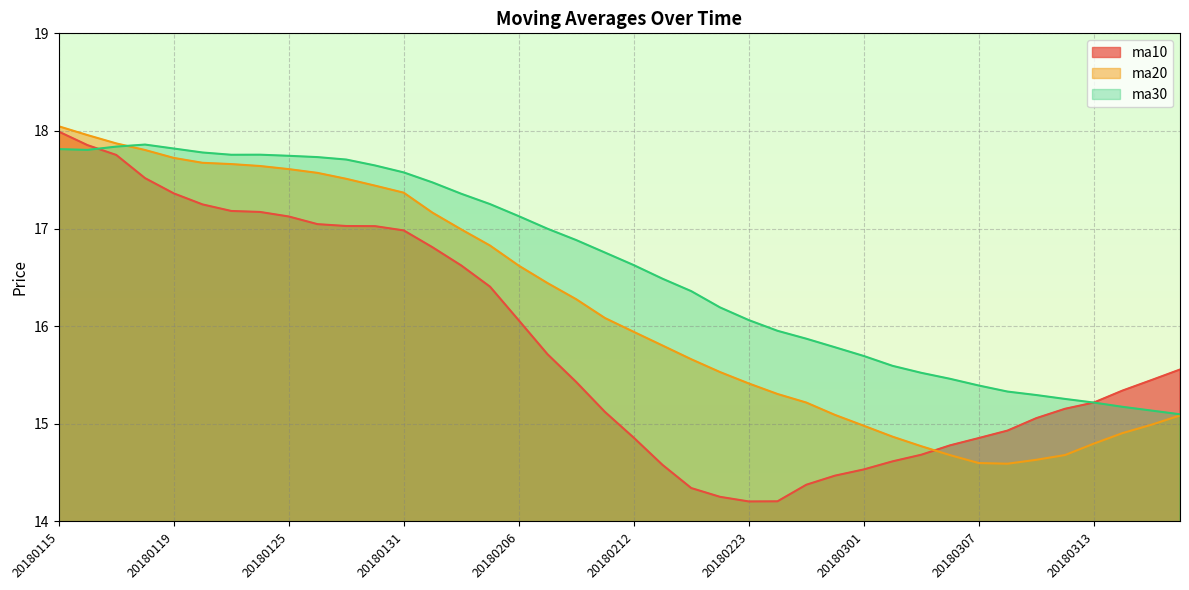

How many distinct data groups are displayed?

3